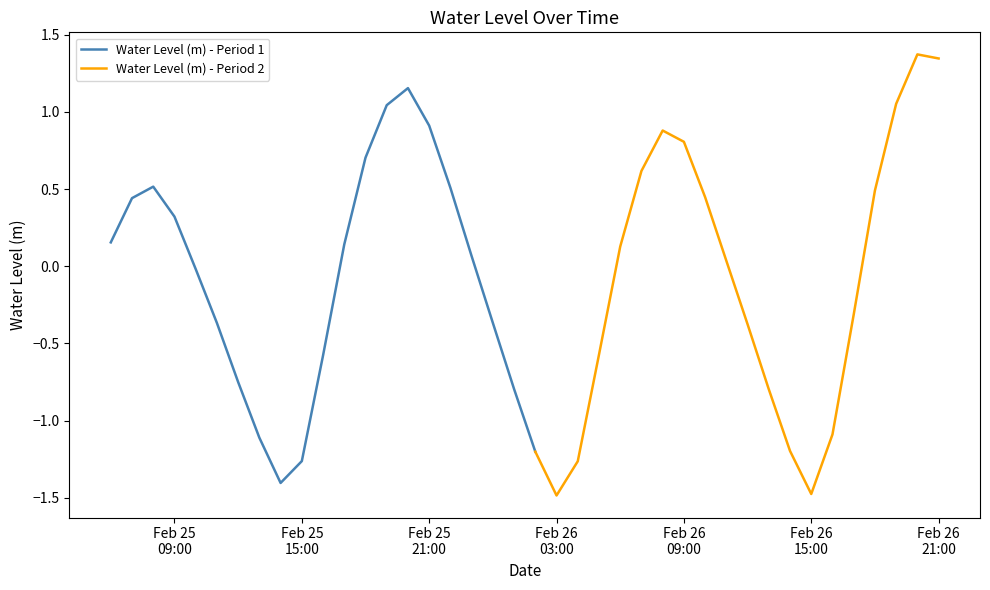

Reading right to left, what are all the values shown in this chart?

1.3	1.4	1.1	0.5	-0.3	-1.1	-1.5	-1.2	-0.8	-0.4	0.0	0.4	0.8	0.9	0.6	0.1	-0.6	-1.3	-1.5	-1.2	-0.8	-0.4	0.1	0.5	0.9	1.2	1.0	0.7	0.1	-0.6	-1.3	-1.4	-1.1	-0.8	-0.4	-0.0	0.3	0.5	0.4	0.2